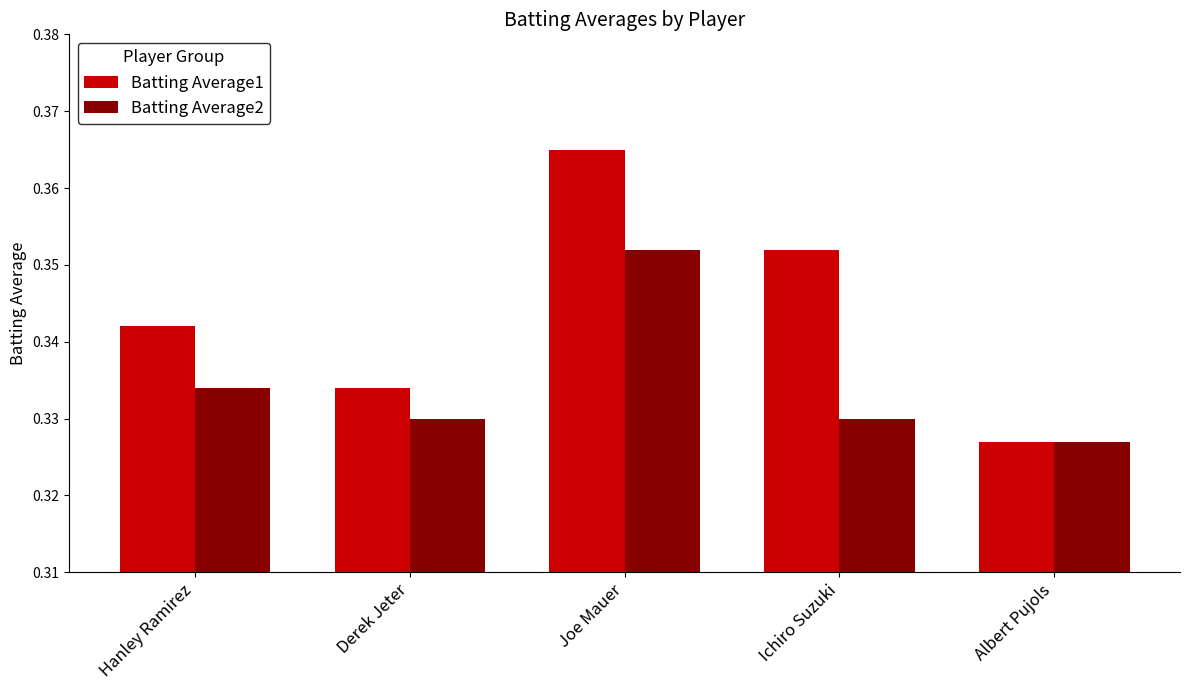

Which label corresponds to the smallest value in the chart?

Albert Pujols